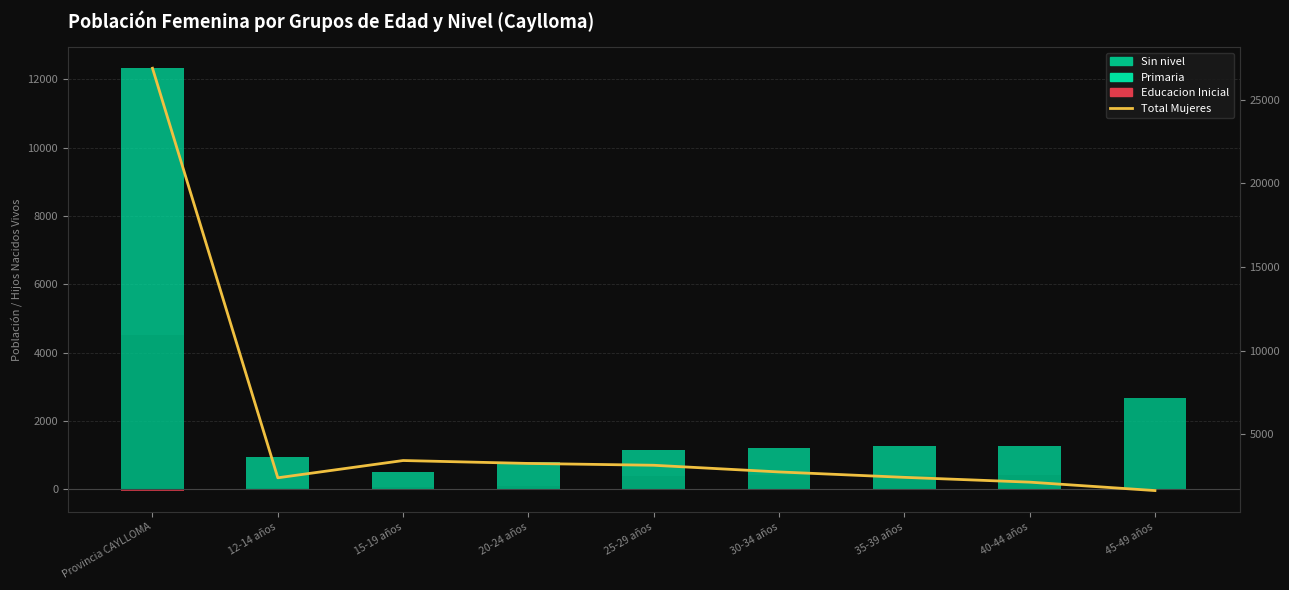

How many data points in Sin nivel are less than 402?

4